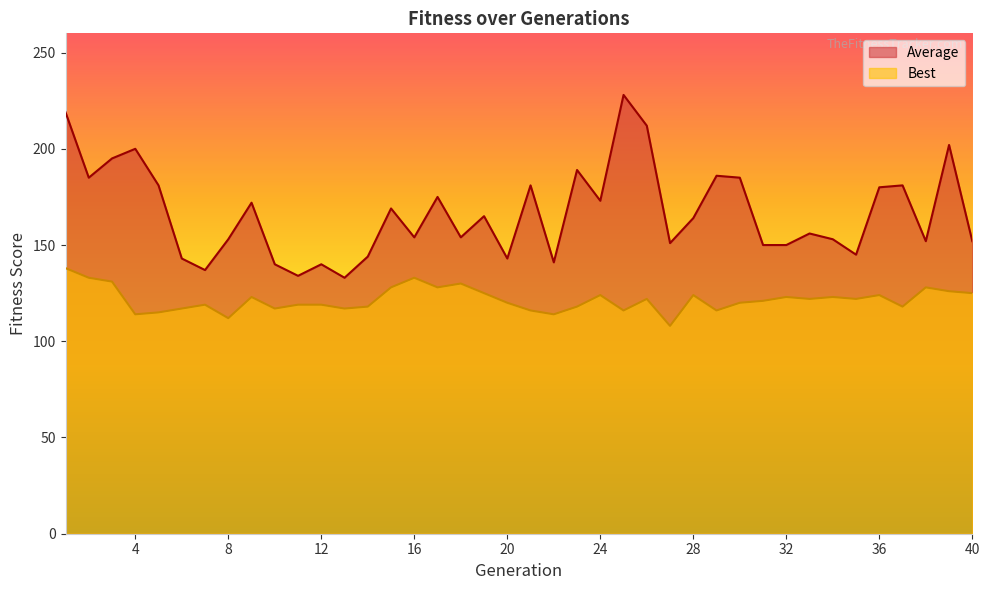

Between 25 and 17, which is larger?

25